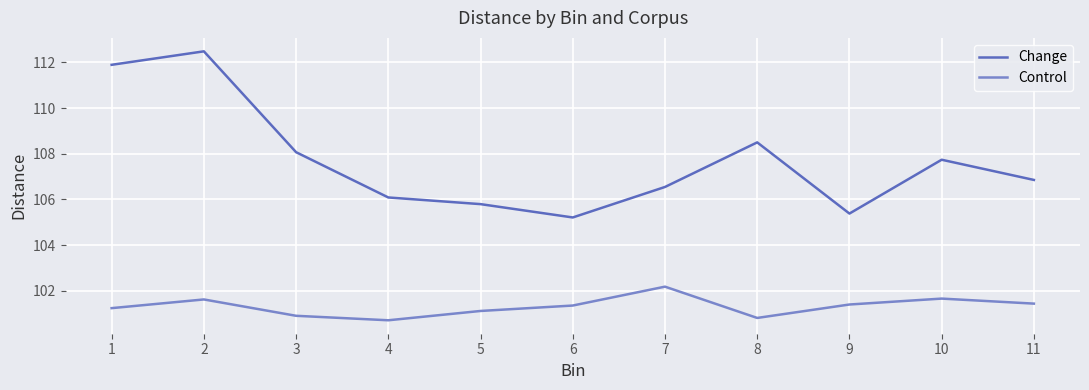

Is it true that Control equals 141.3 at 8?

False